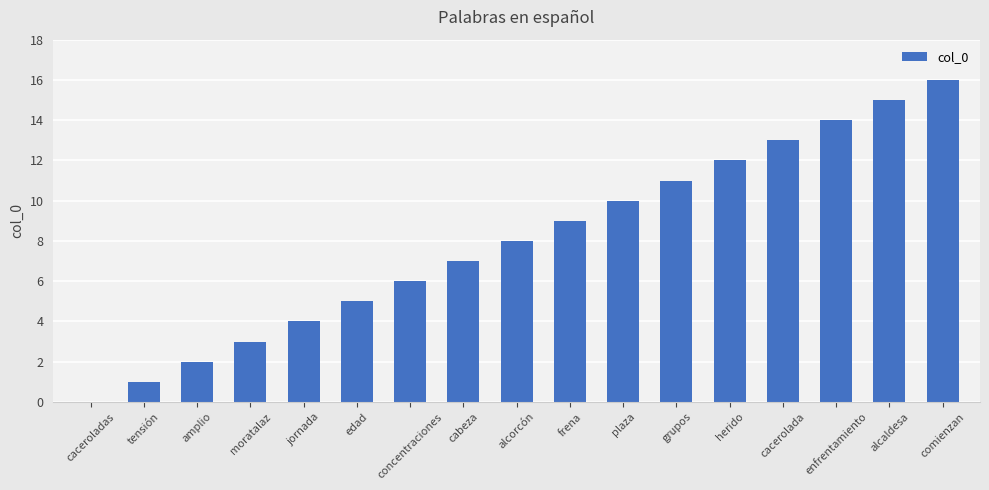

What is the greatest value displayed?

16